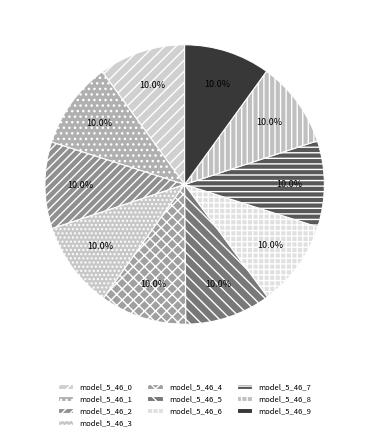

Which category has the smallest portion of the pie?

model_5_46_9